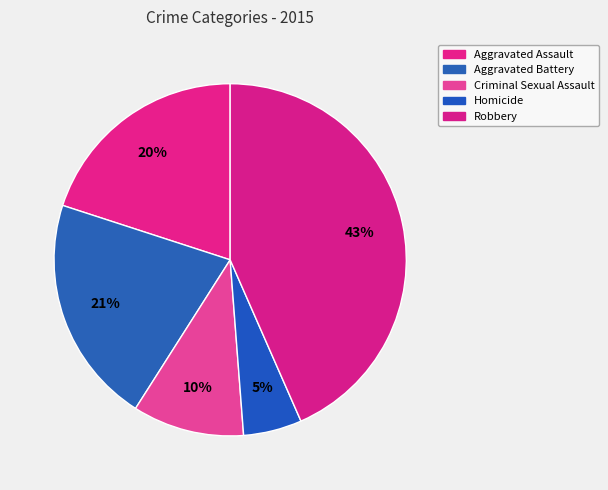

Which category has the smallest portion of the pie?

Homicide